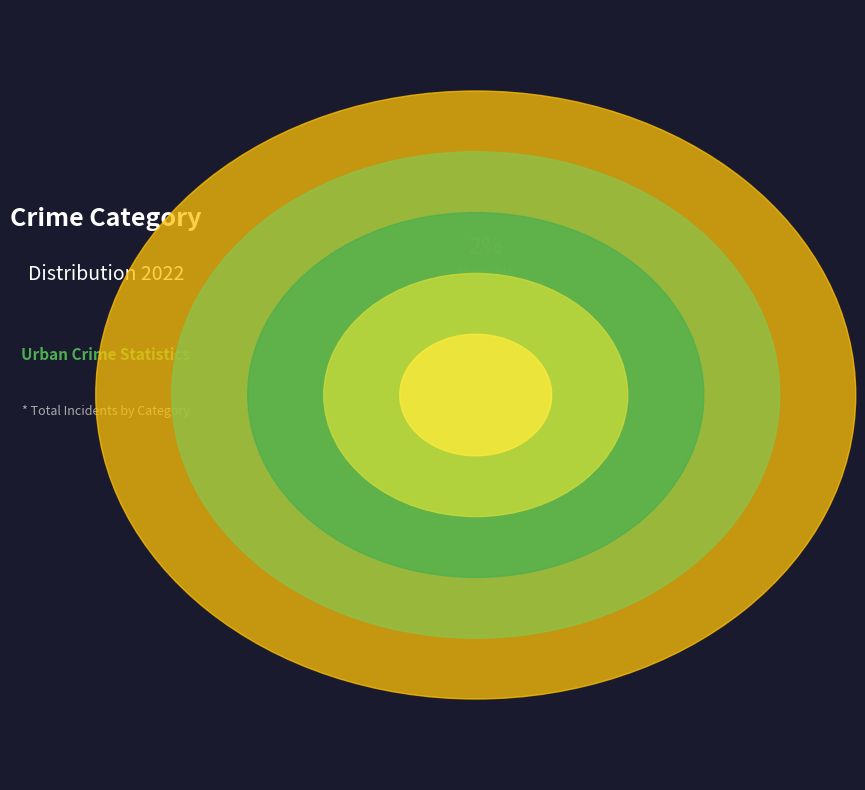

How many slices are in this pie chart?

5